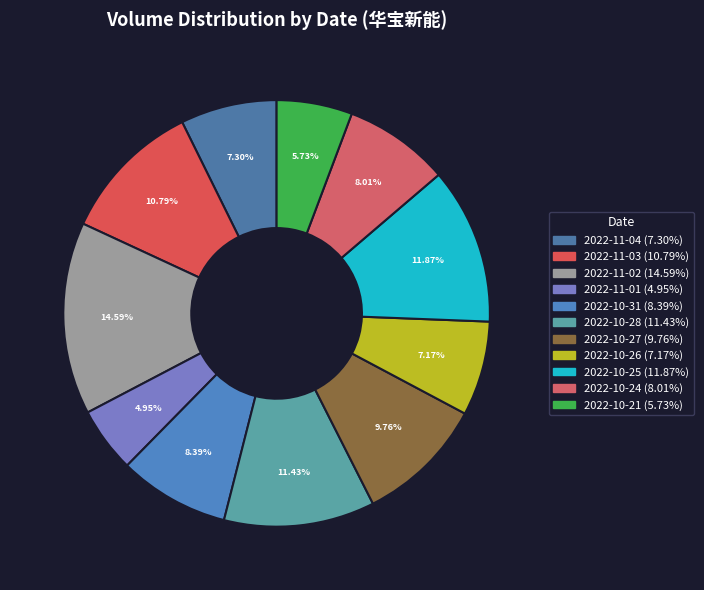

What portion of the pie excludes 2022-11-03?

89.2%